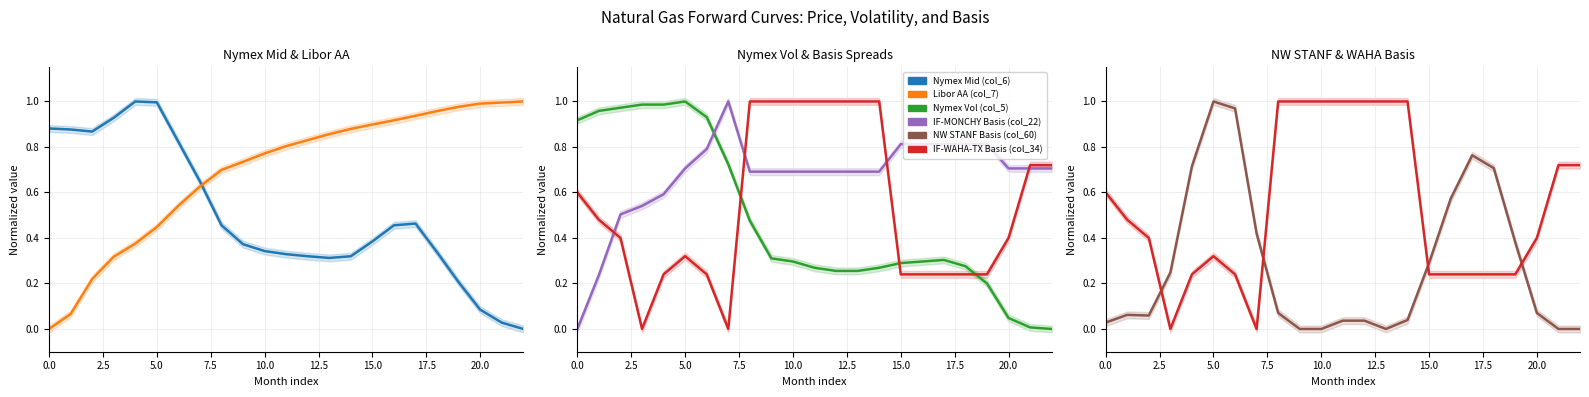

How many intersections are there between IF-WAHA-TX Basis (col_34) and Nymex Vol (col_5)?

3